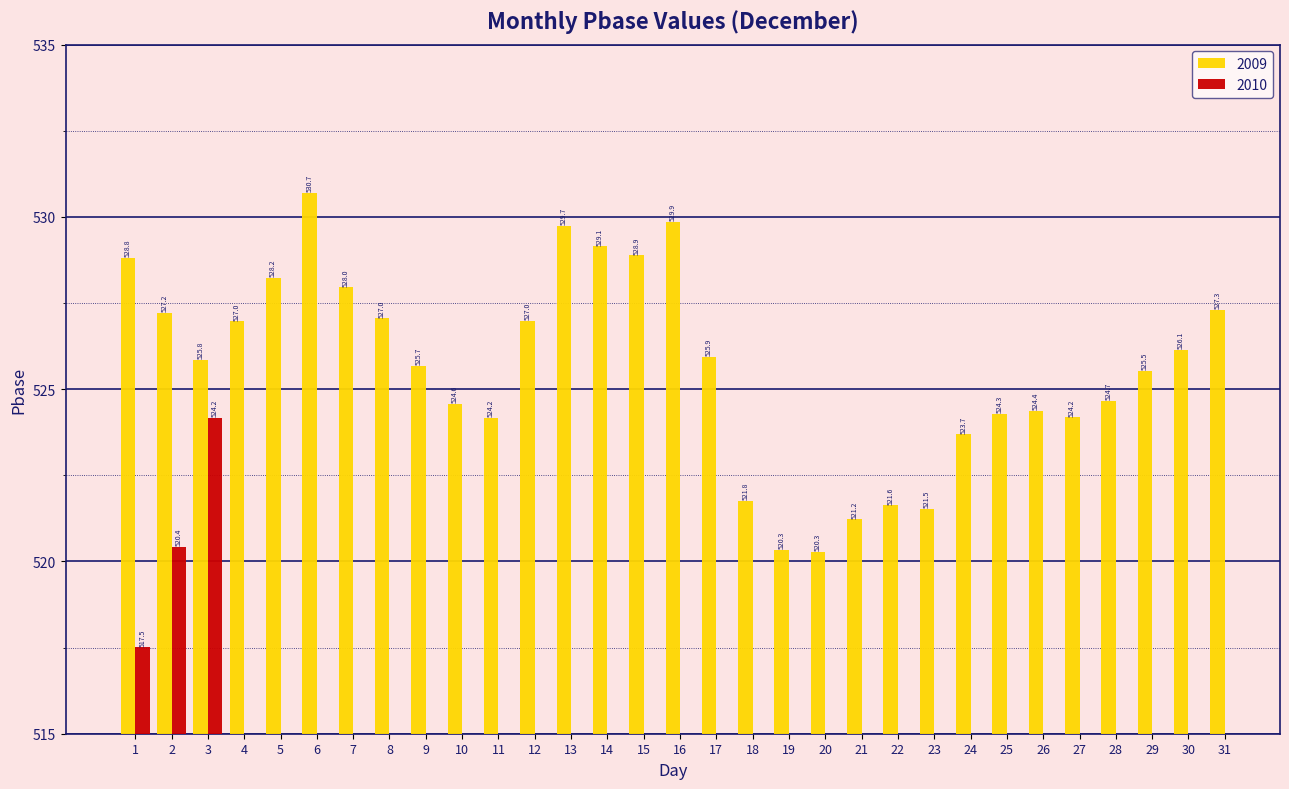

Does the chart contain any negative values?

No